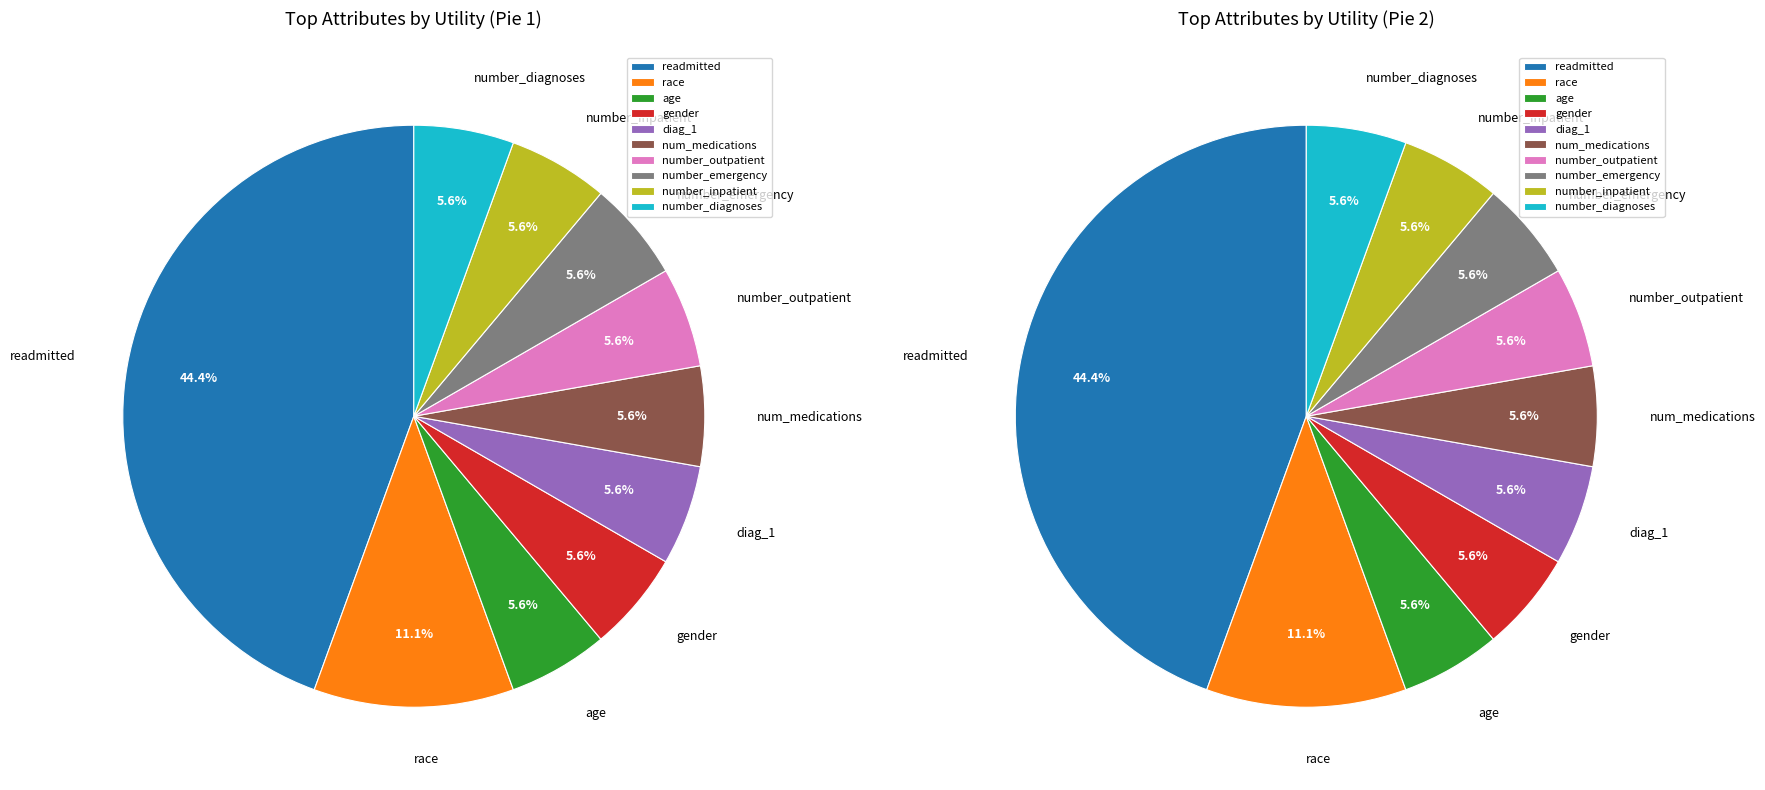

To the nearest percent, what portion does num_medications represent?

6%